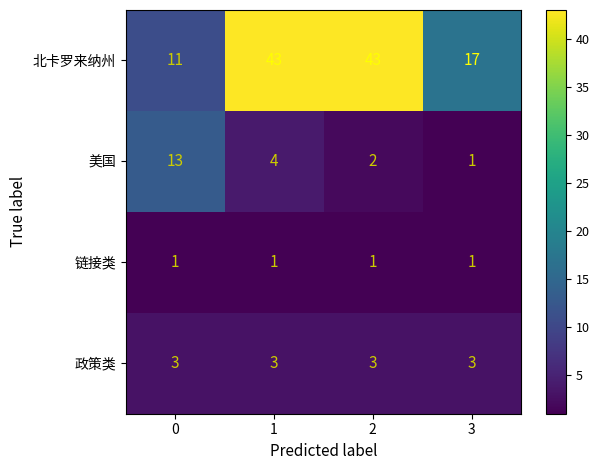

How many categories are shown in the chart?

4